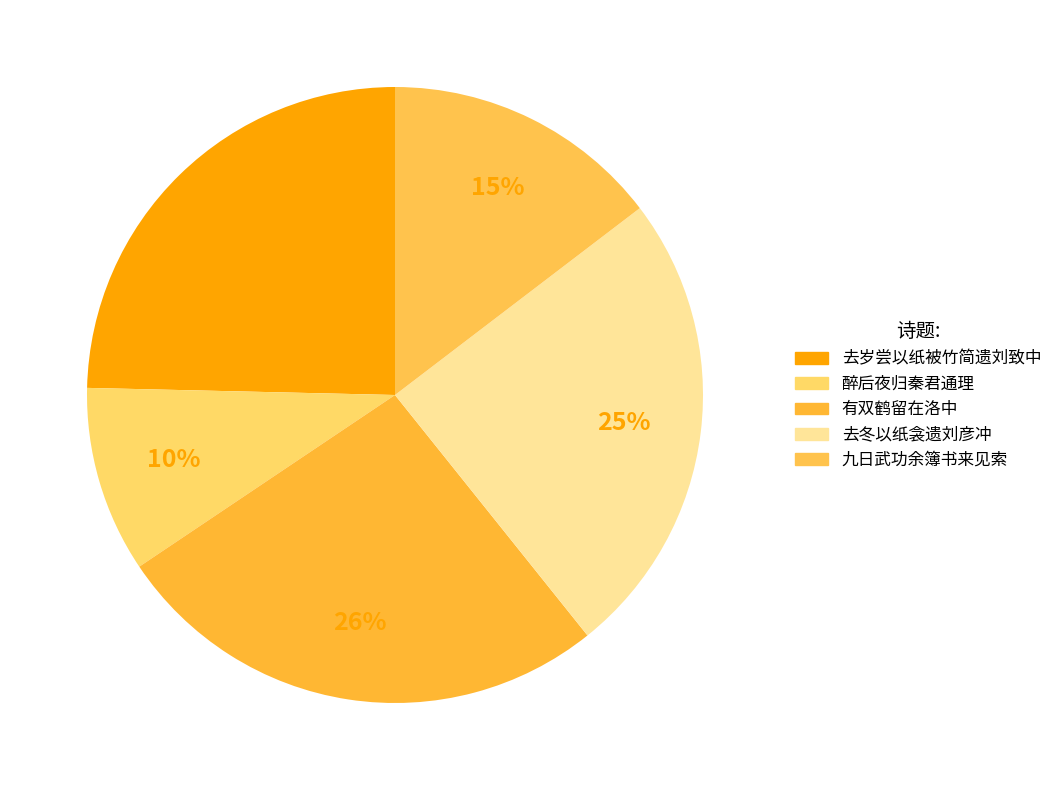

To the nearest percent, what is the average slice percentage?

20%